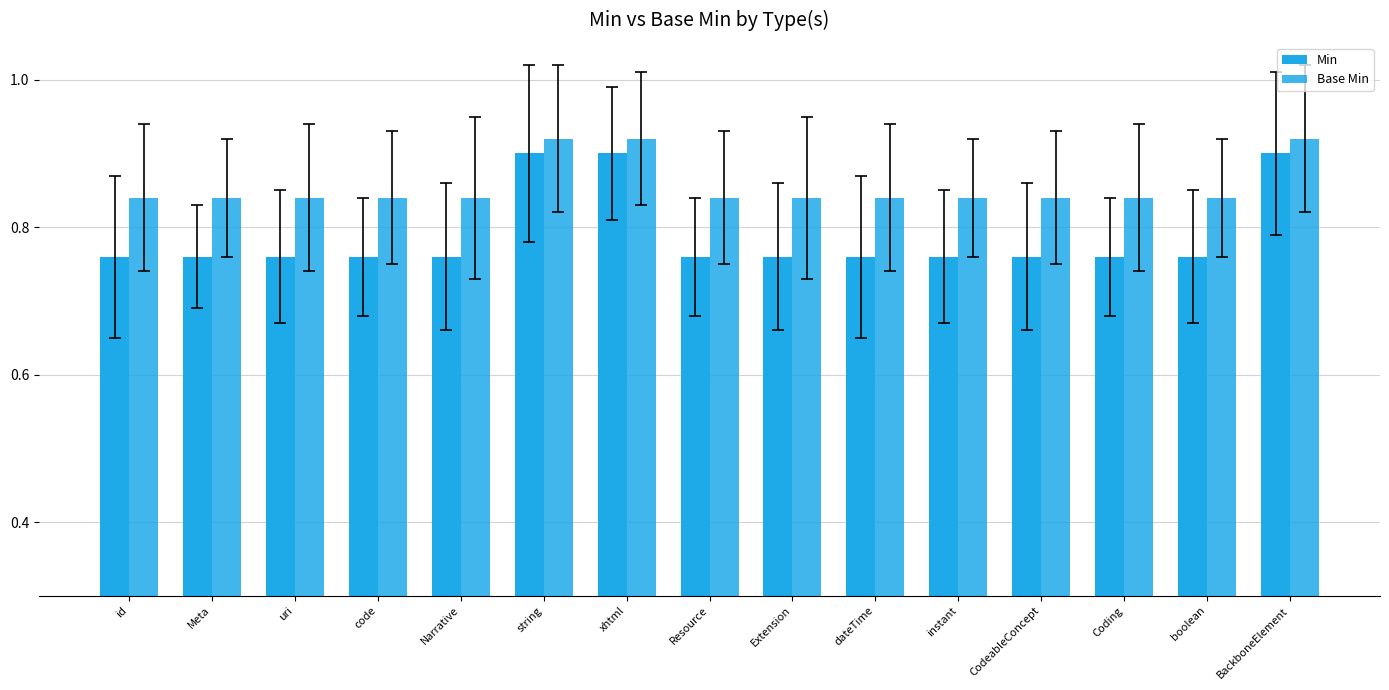

List the series in order of their peak value, lowest first.

Min, Base Min